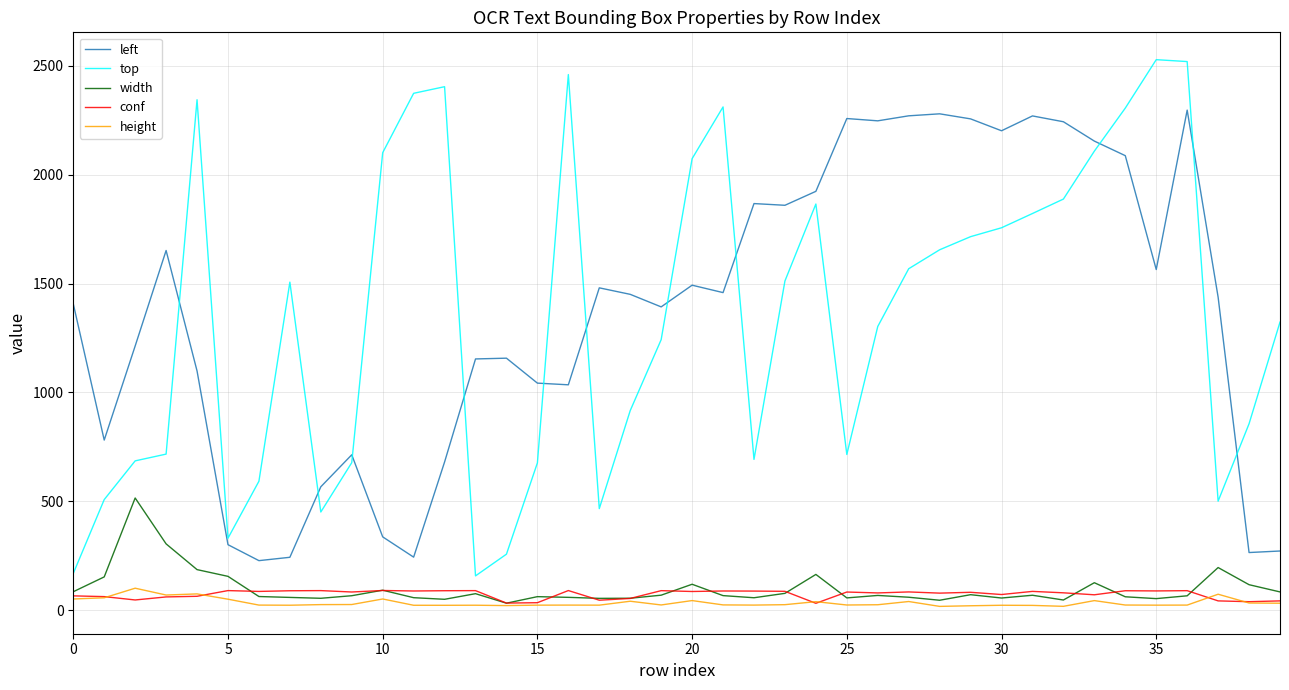

How many distinct data groups are displayed?

5